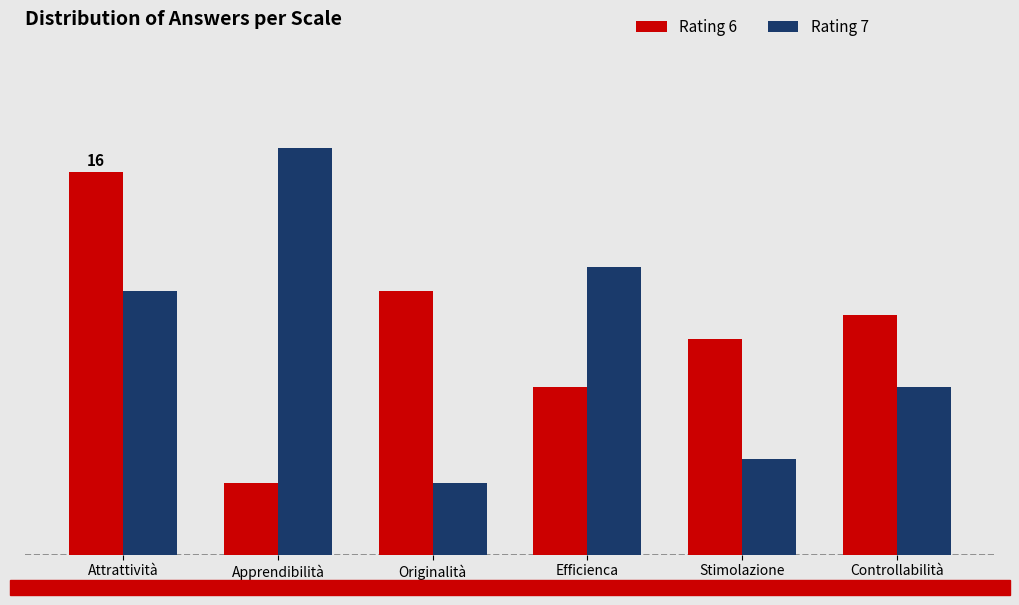

What are all the series names shown in the legend?

Rating 6, Rating 7